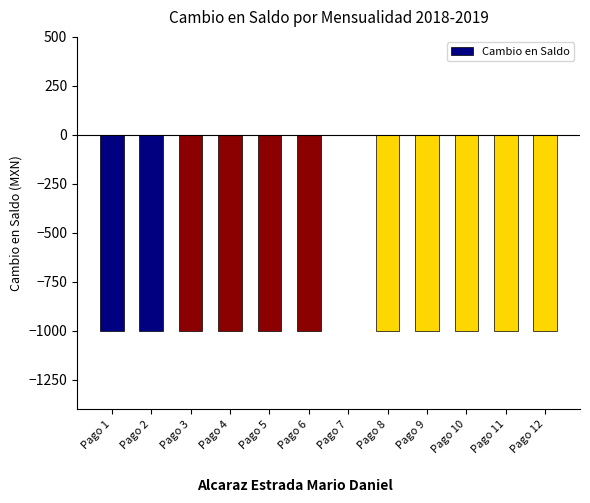

Are the bars grouped side by side (vs. stacked)?

No